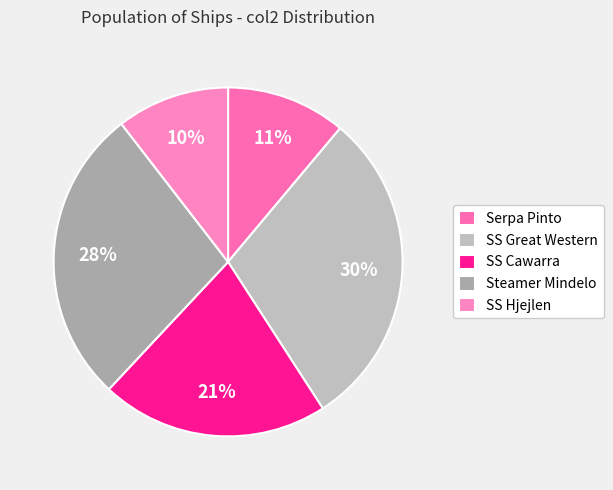

How many segments does this pie chart have?

5